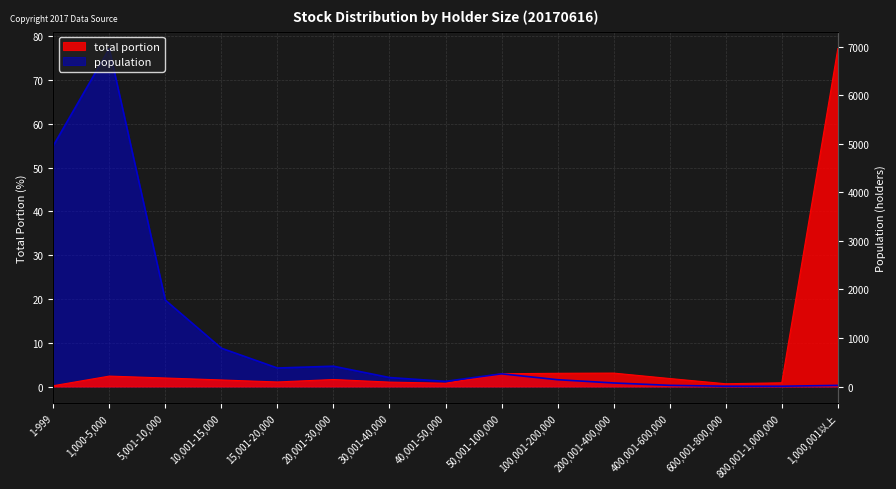

At 50,001-100,000, list the series in order from smallest to largest.

population, total portion